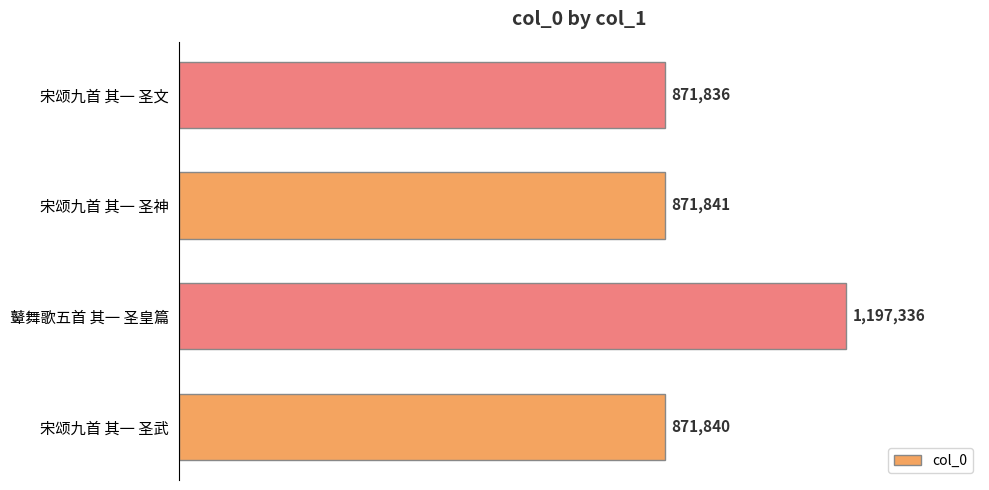

Reading bottom to top, list all the values displayed in this chart.

宋颂九首 其一 圣武=871840	鼙舞歌五首 其一 圣皇篇=1197336	宋颂九首 其一 圣神=871841	宋颂九首 其一 圣文=871836